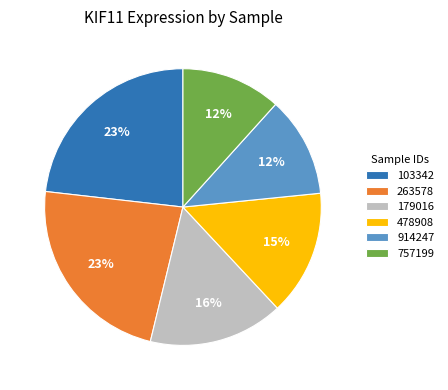

Is it true that 263578 is 15% of the pie?

False